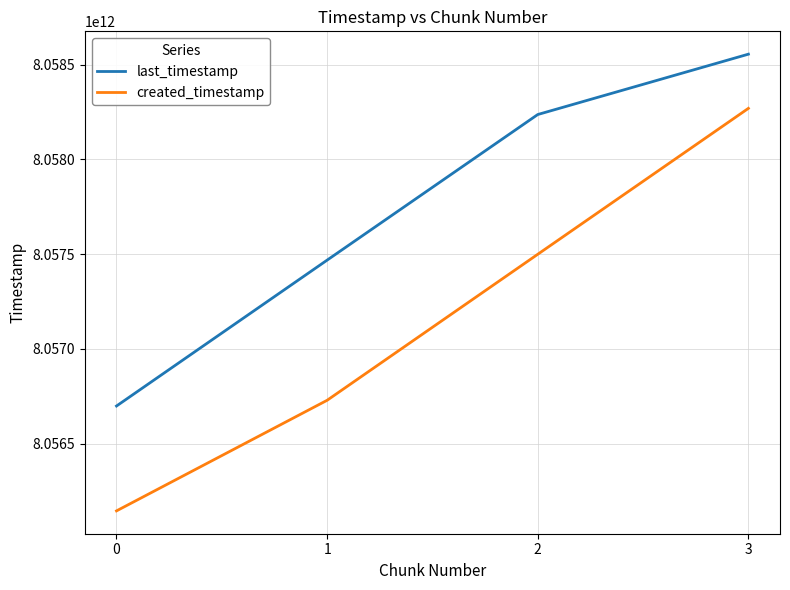

Is it true that last_timestamp equals 13081861161434 at 2?

False